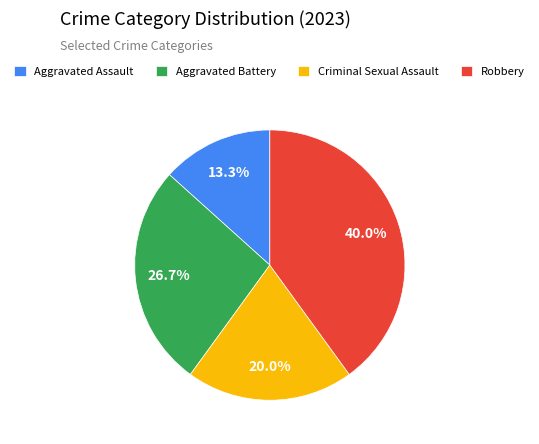

To the nearest percent, what is the difference between the Robbery and Aggravated Assault slice percentages?

27%